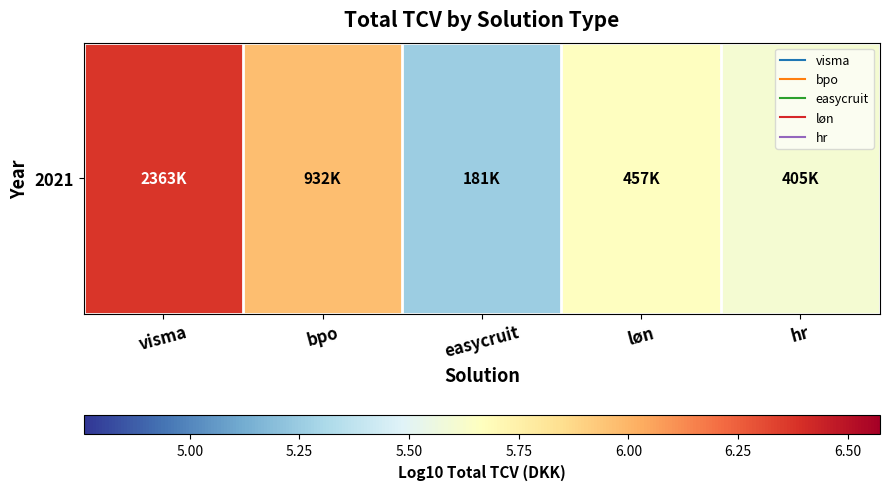

True or false: the data shows 5.7 at løn.

True